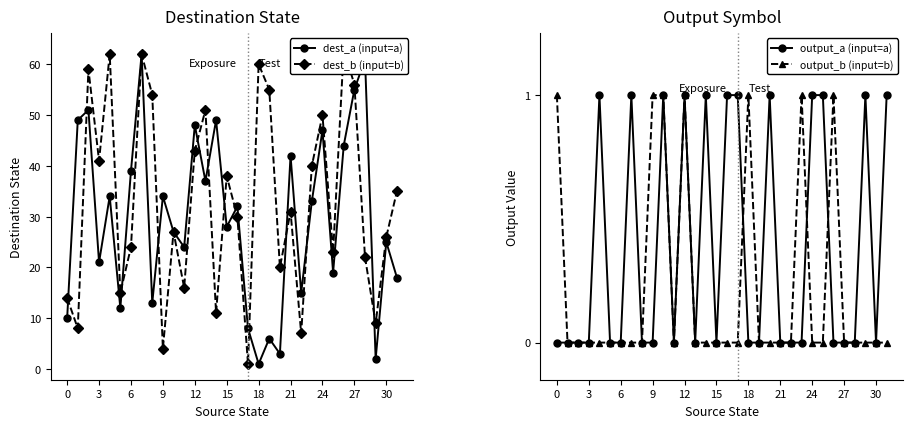

True or false: output_b (input=b) and output_a (input=a) cross at least once.

True